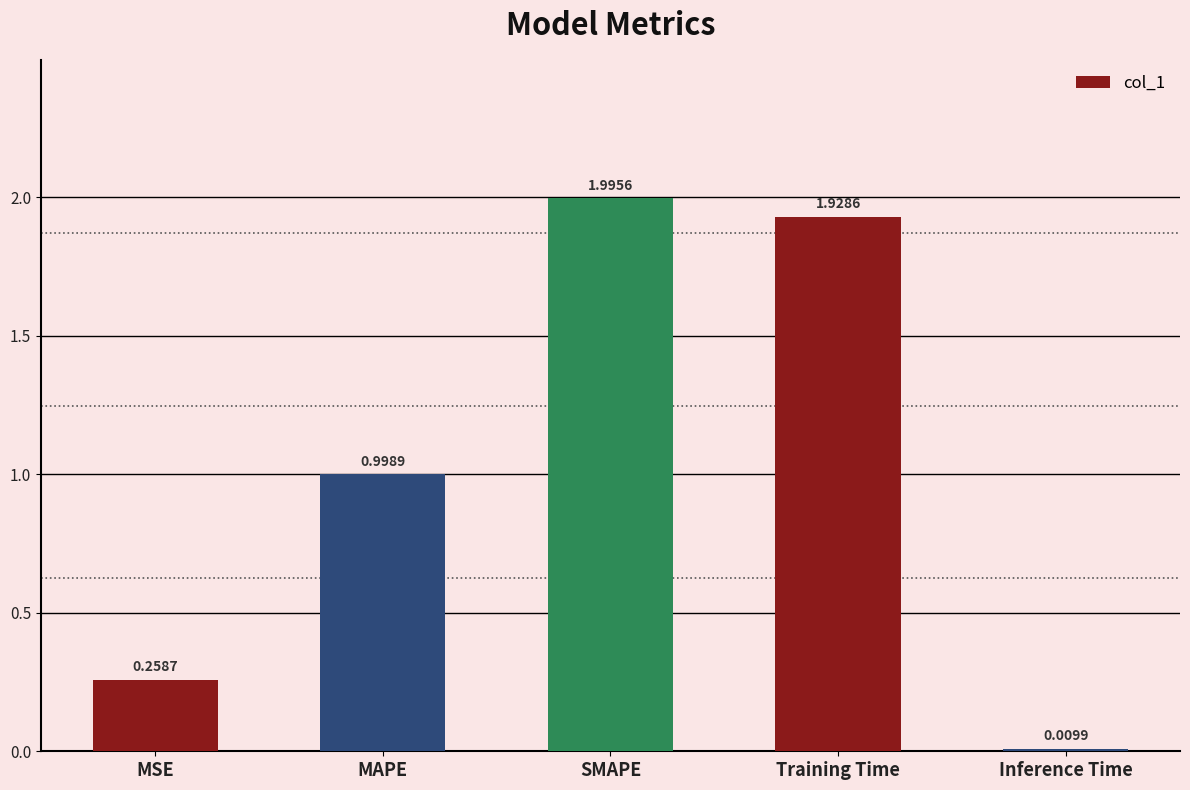

Does the chart contain stacked bars?

No